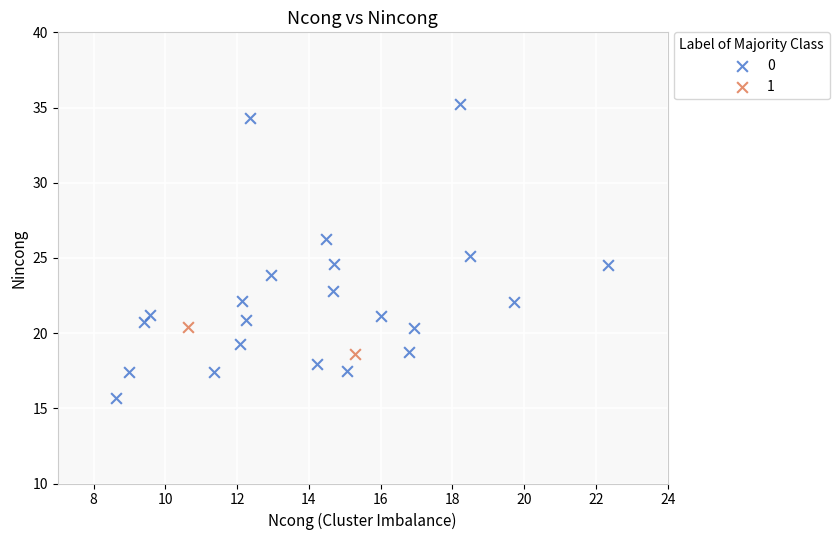

Which series reaches the minimum Y coordinate?

0